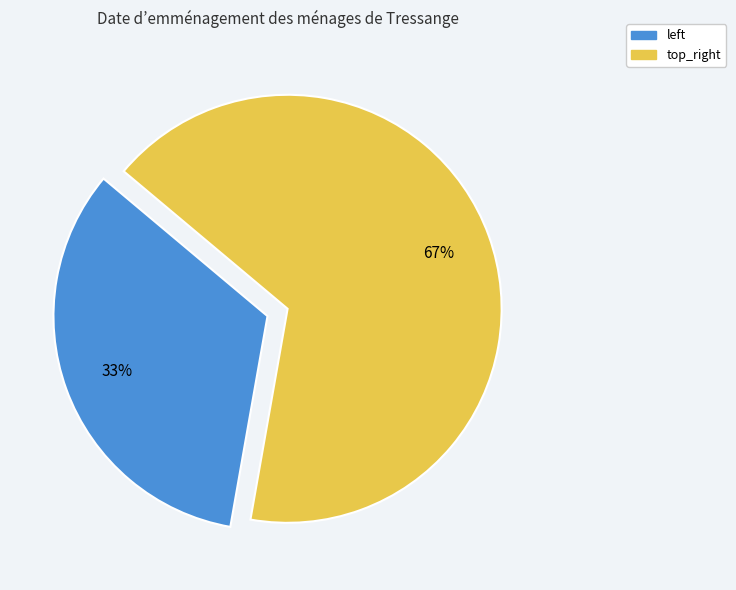

Which category has the smallest portion of the pie?

left